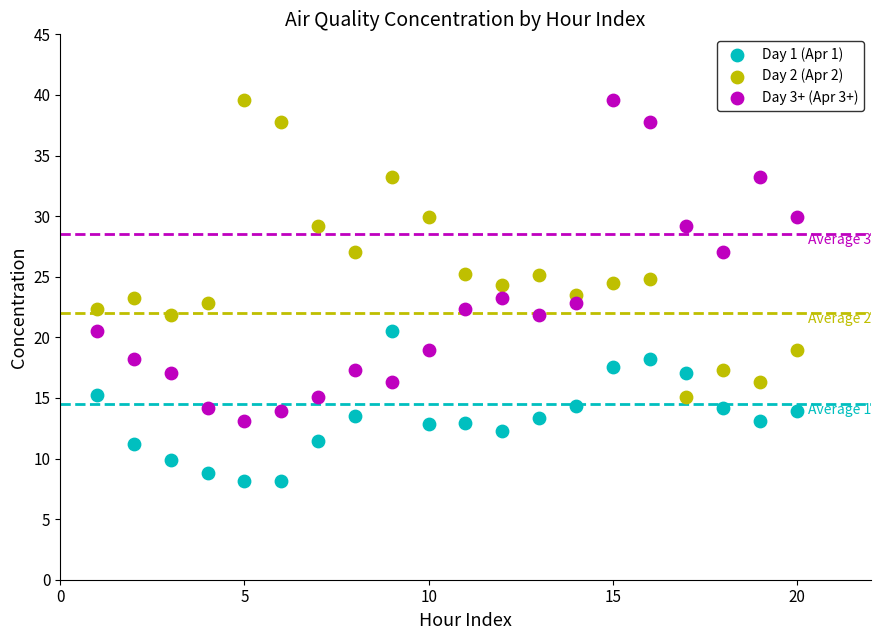

Which series reaches the minimum Y coordinate?

Day 1 (Apr 1)